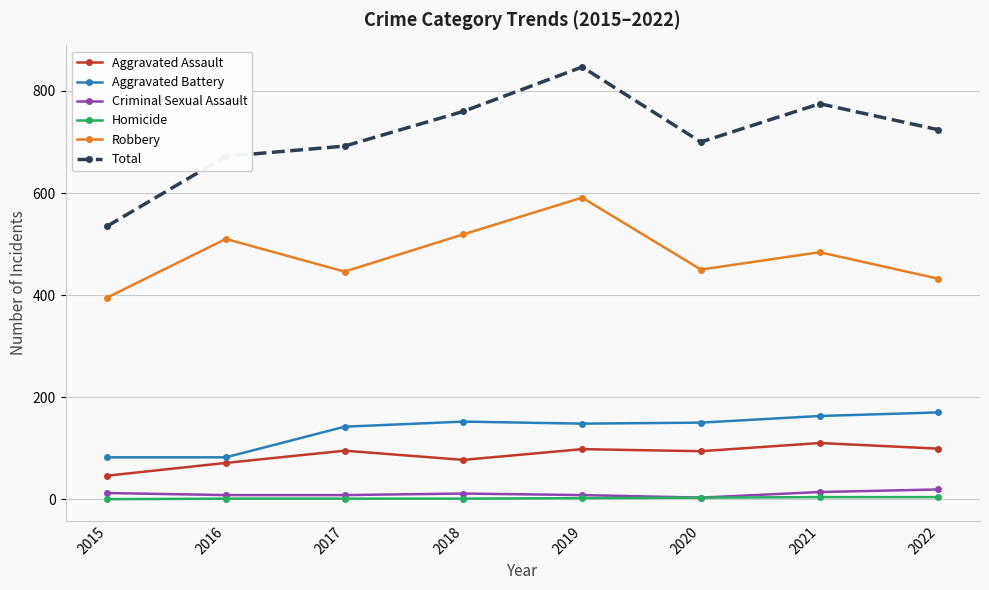

What is the total value across all series at 2020?

1400